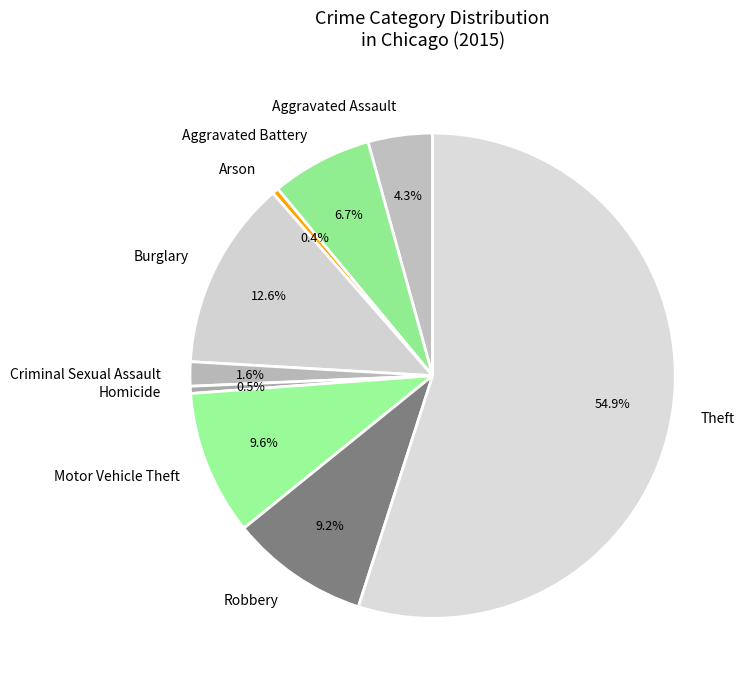

The Criminal Sexual Assault slice represents 8% of the pie. True or false?

False